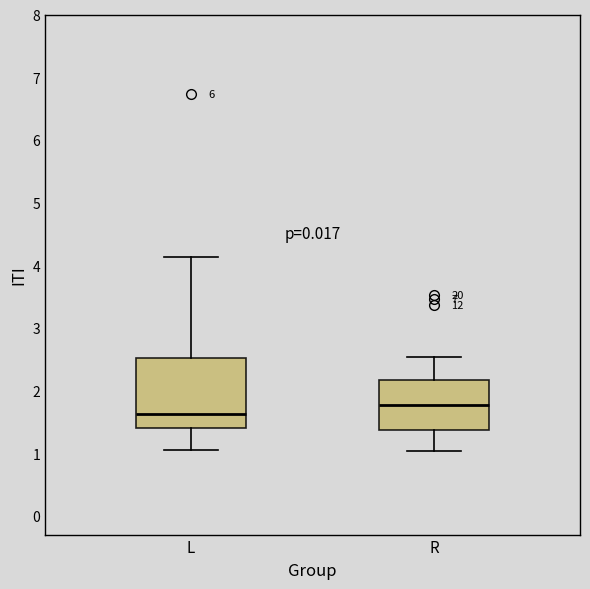

Which box is the tallest, from its lower edge to its upper edge?

L